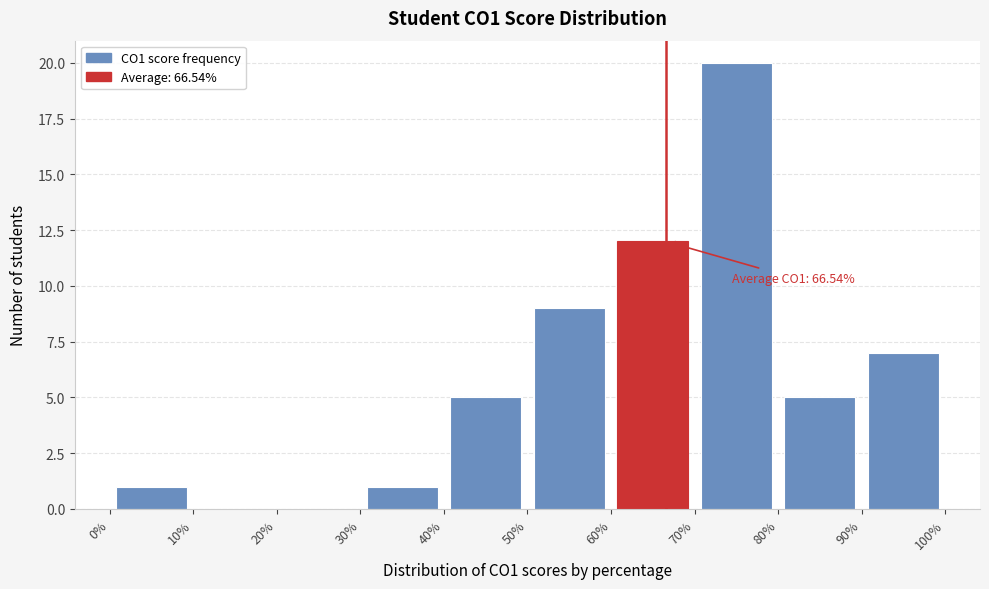

Which range on the x-axis has the tallest bar?

70% to 80%